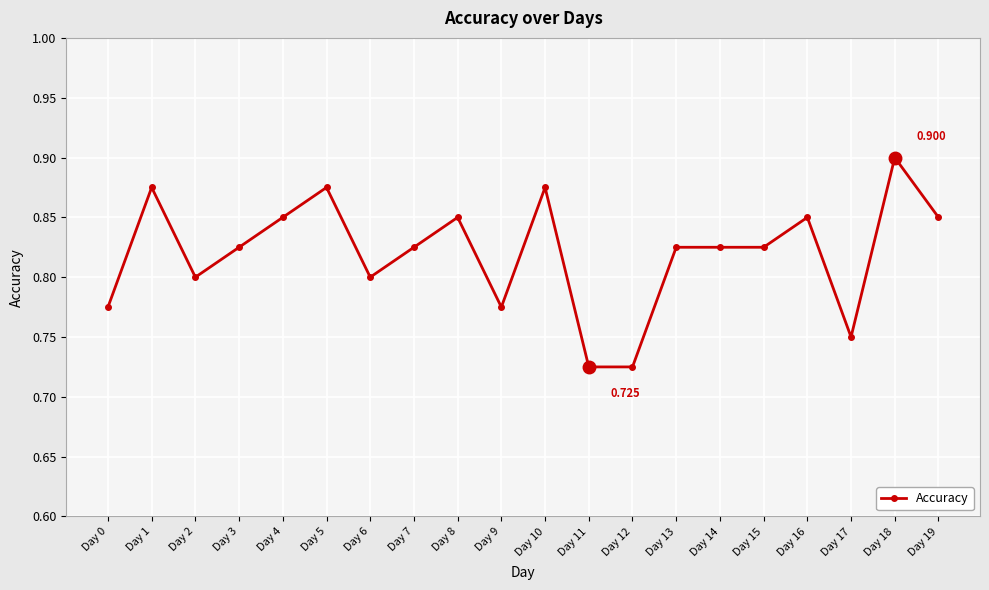

How many data points does each series have?

20